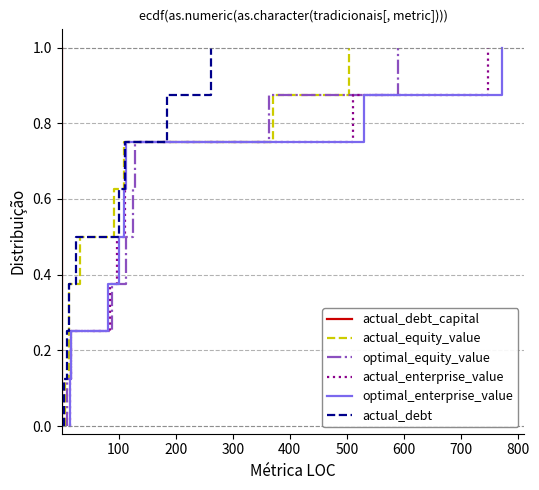

At how many categories does at least one series exceed 0?

8